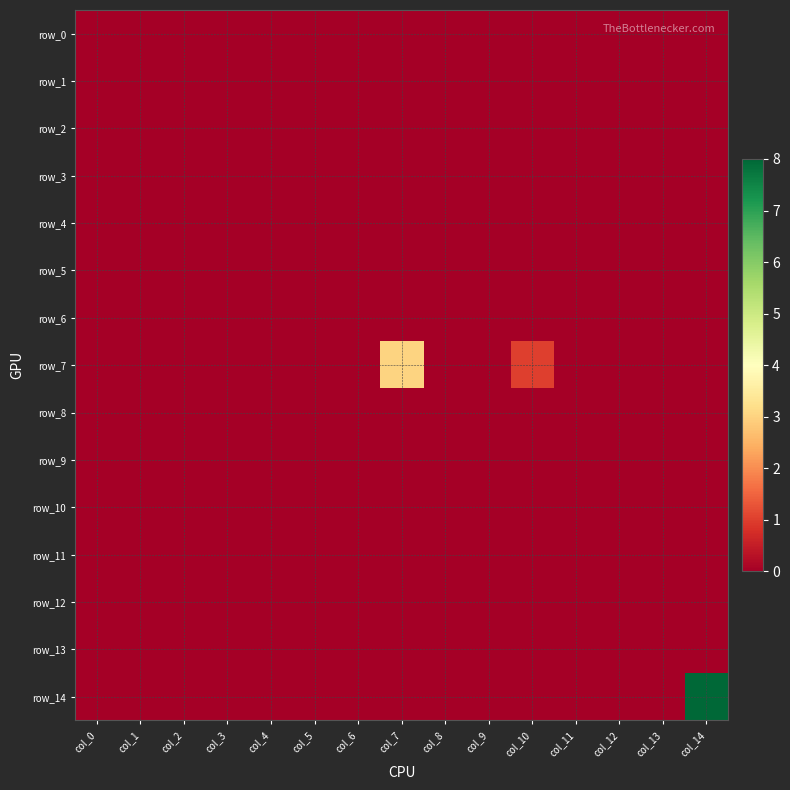

What is the greatest value displayed?

8